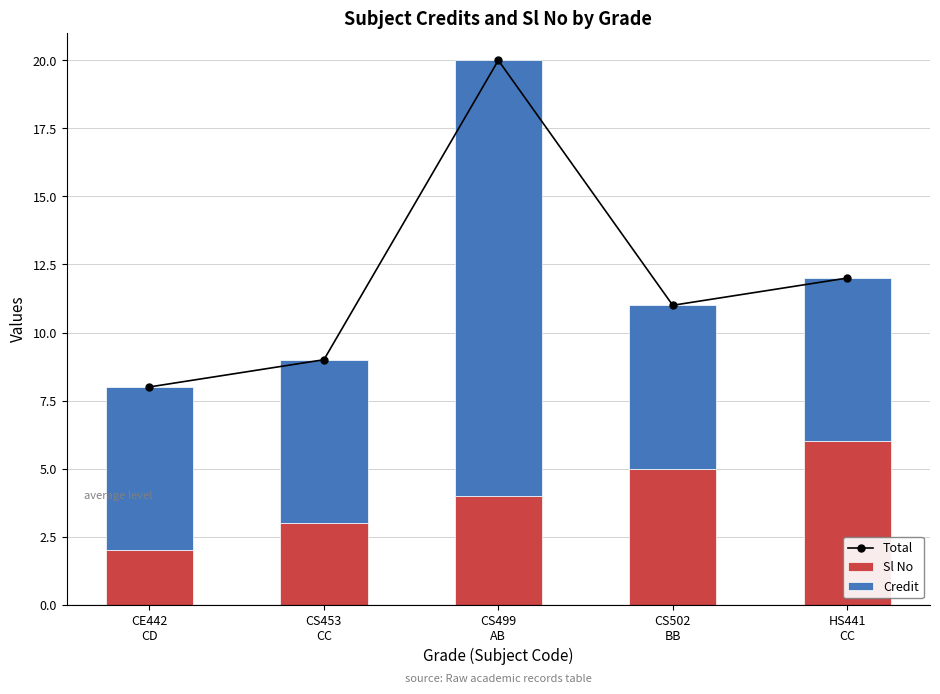

Is the value of Credit at CS453
CC greater than the value of Total at CS499
AB?

No